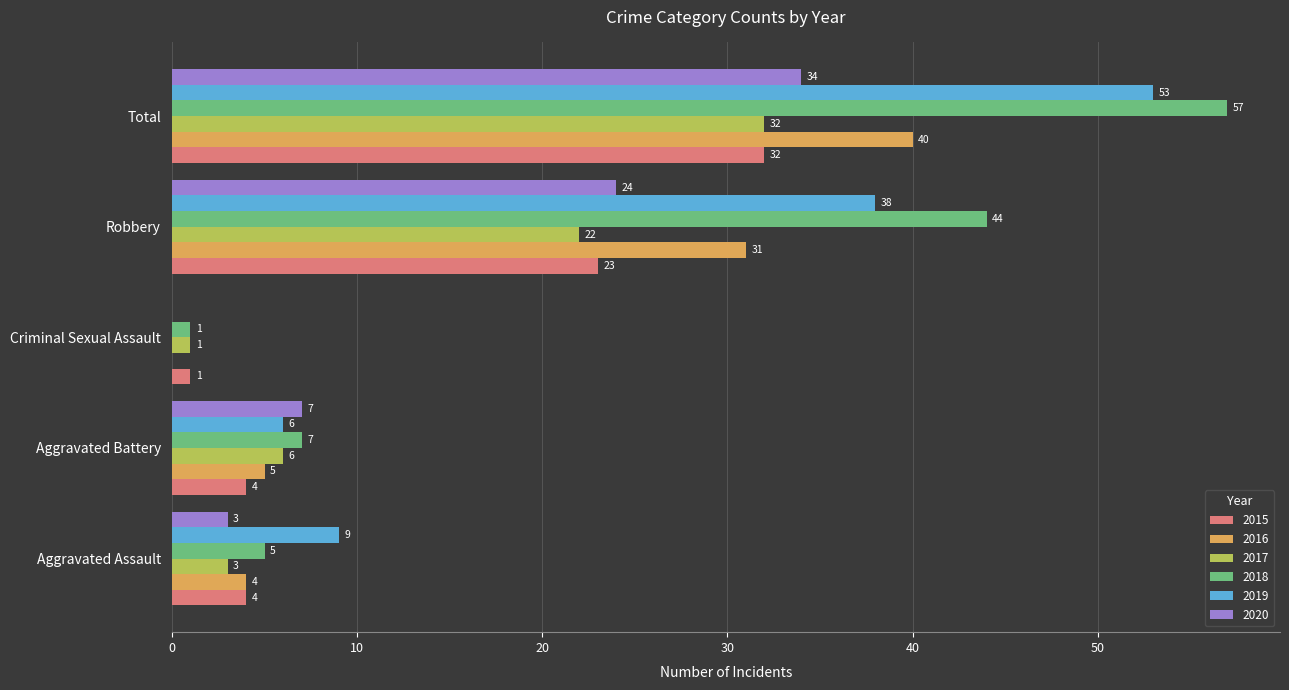

How many series are shown in this chart?

6